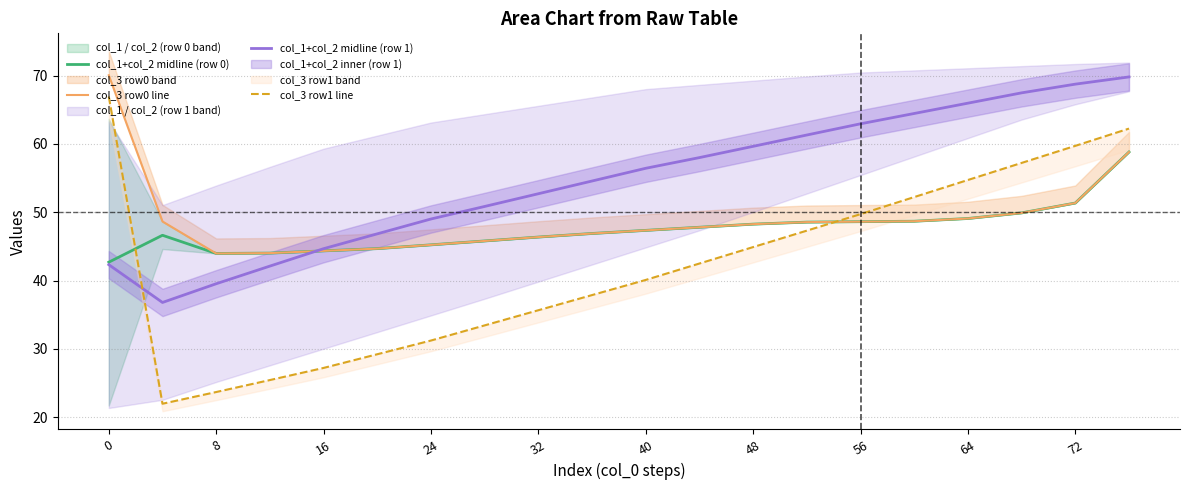

Read the col_1+col_2 midline (row 0) value at 64.

49.1